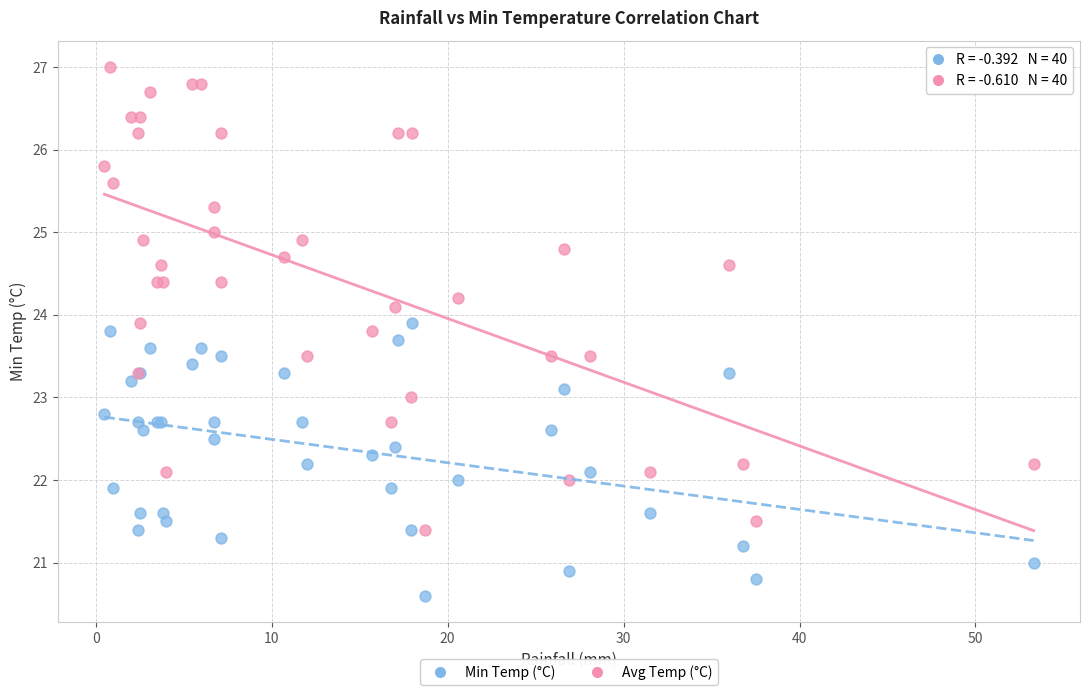

Which series reaches the minimum Y coordinate?

Min Temp (°C)